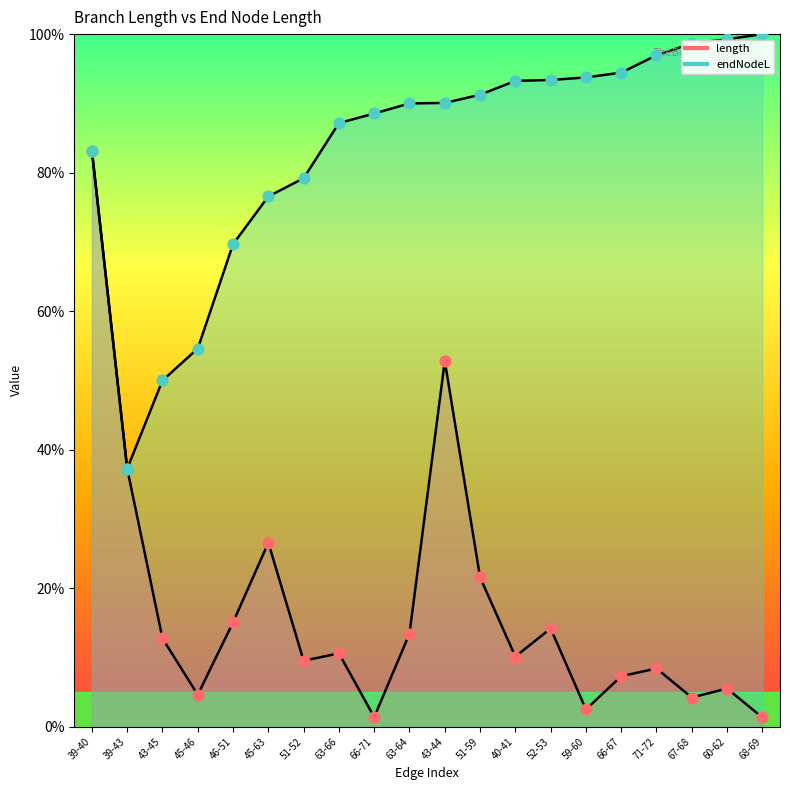

Which series contains the lowest Y value?

length